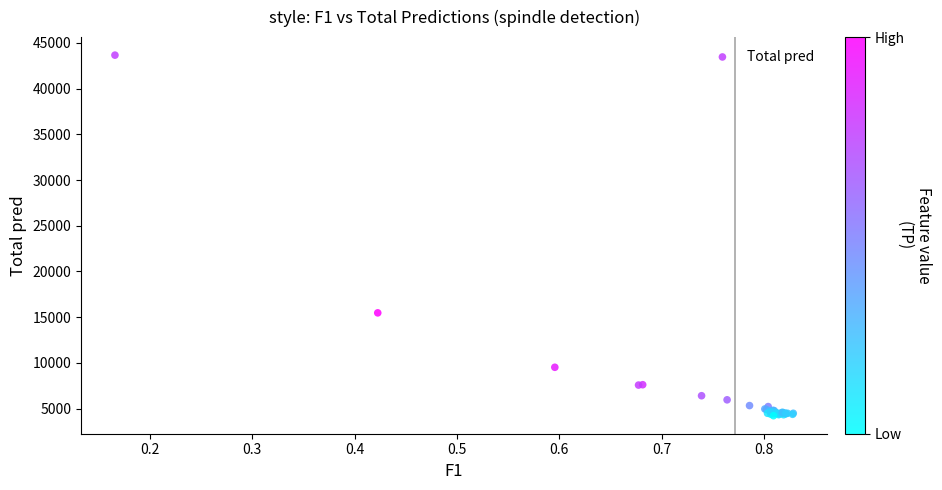

What Y value in the scatter plot is closest to 23939?

15465